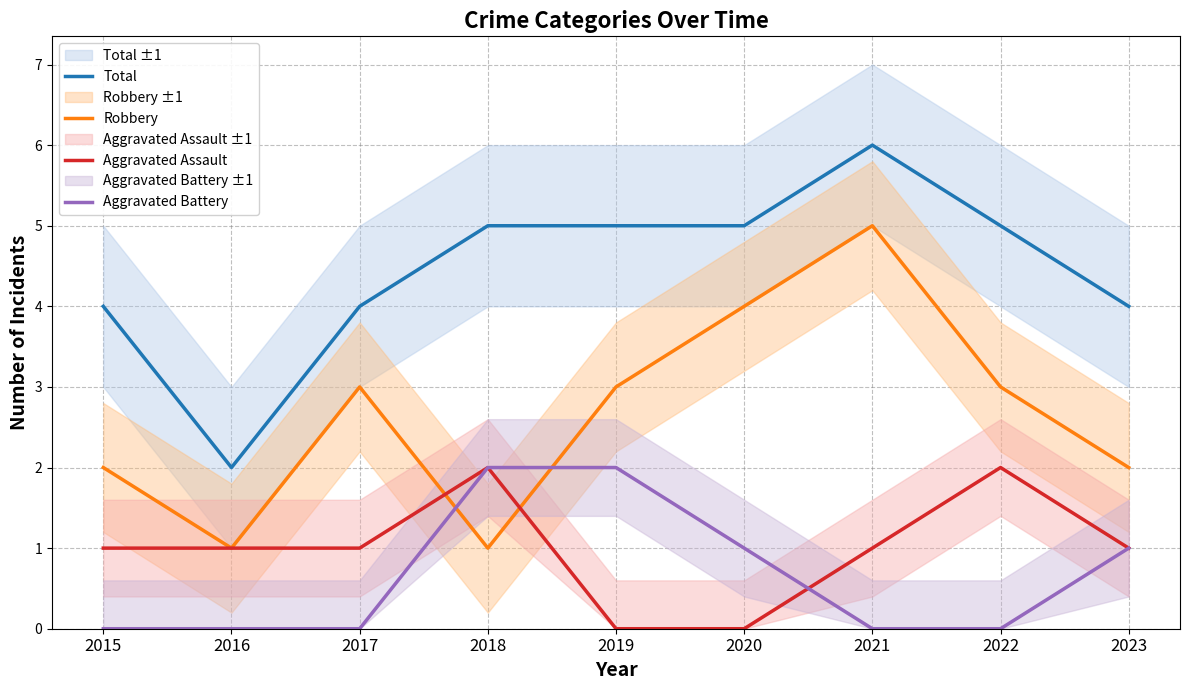

The value of Total at 2023 is 1. True or false?

False